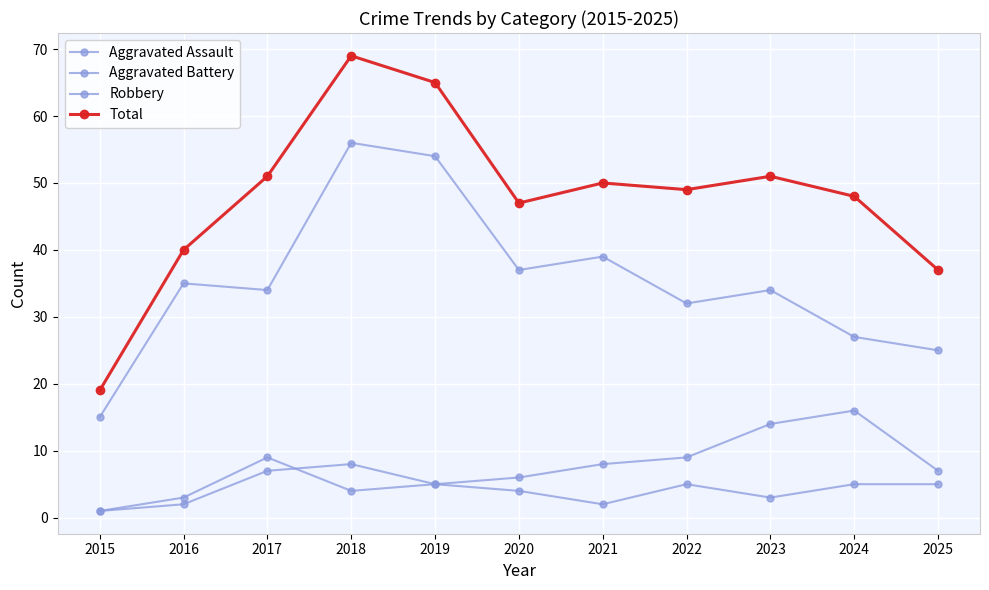

What is the highest value of the Total series?

69